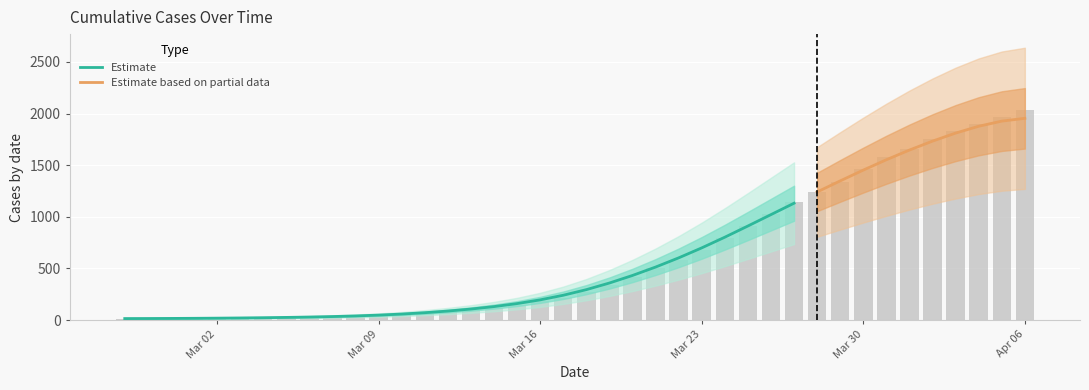

What is the average value?

616